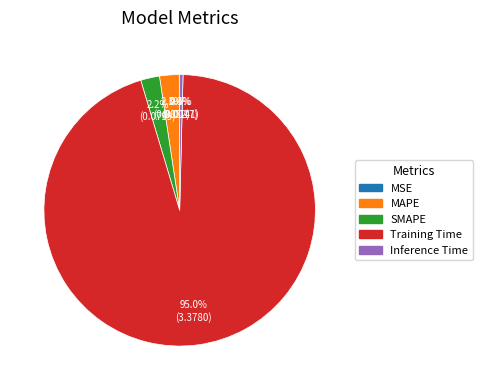

Which slice represents more than half of the pie?

Training Time